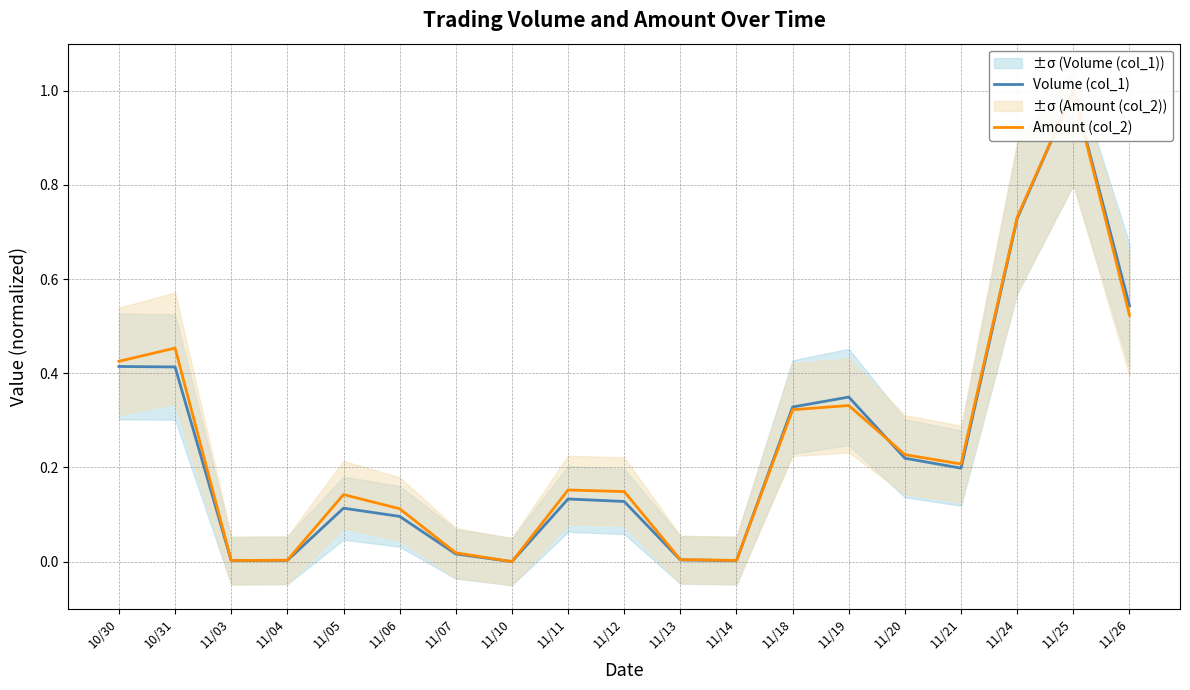

What is the sum of all Volume (col_1) values?

4.7